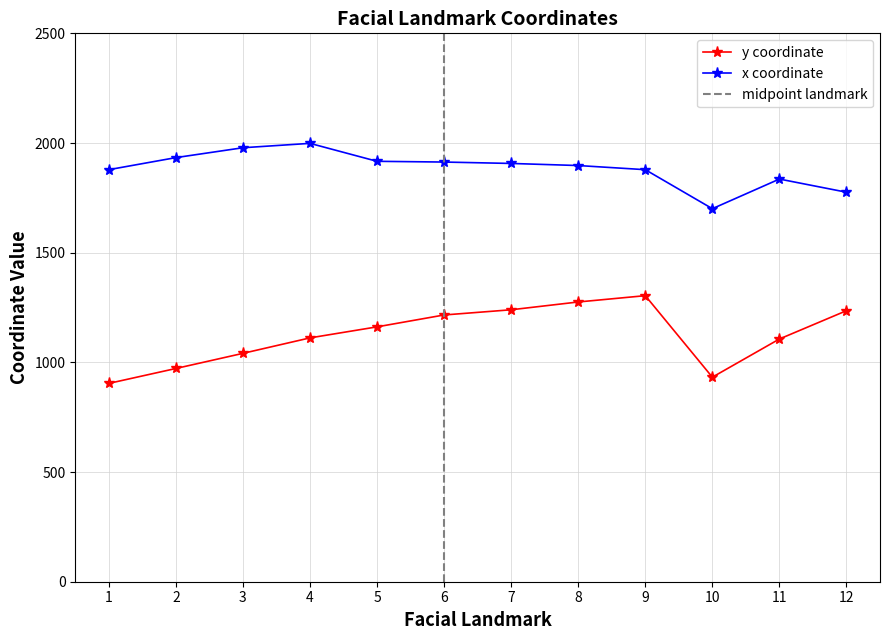

How many data points in y are less than 1161?

6